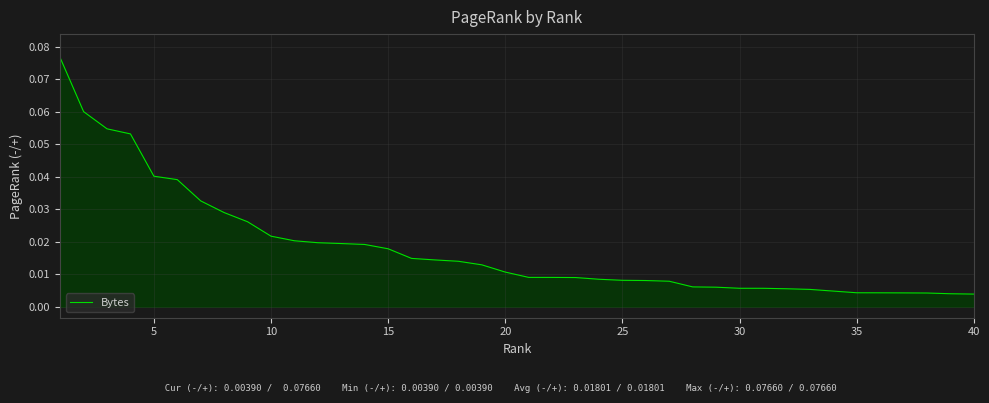

How many lines are shown in the chart?

1